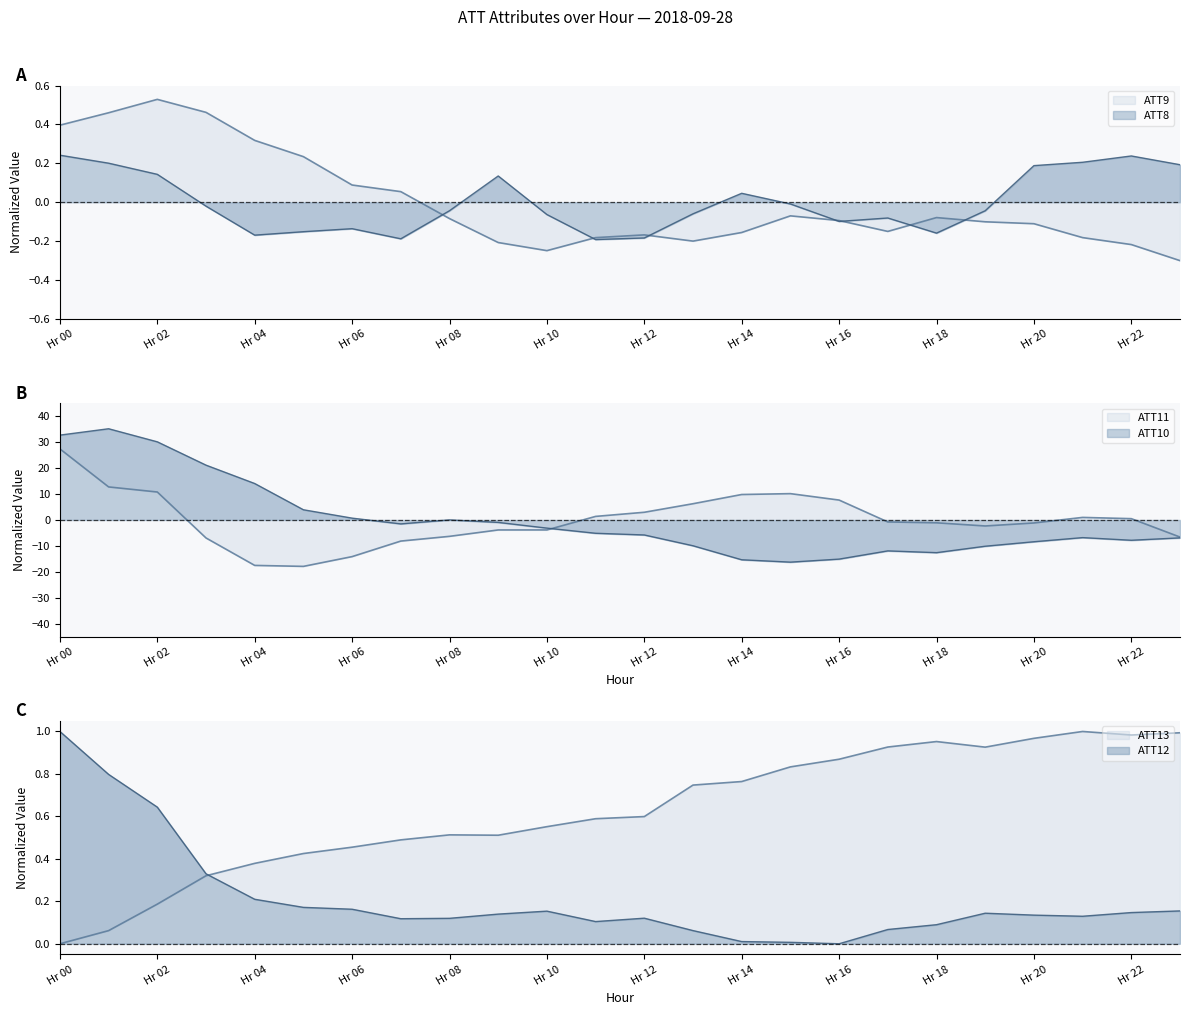

How many values in ATT10 are below zero?

16